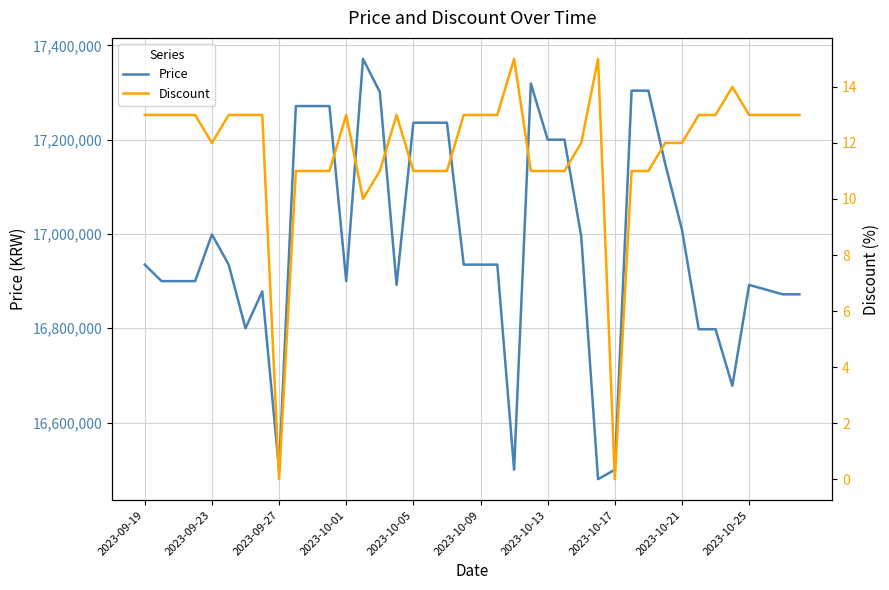

The value of Price at 2023-09-19 is 16935000. True or false?

True